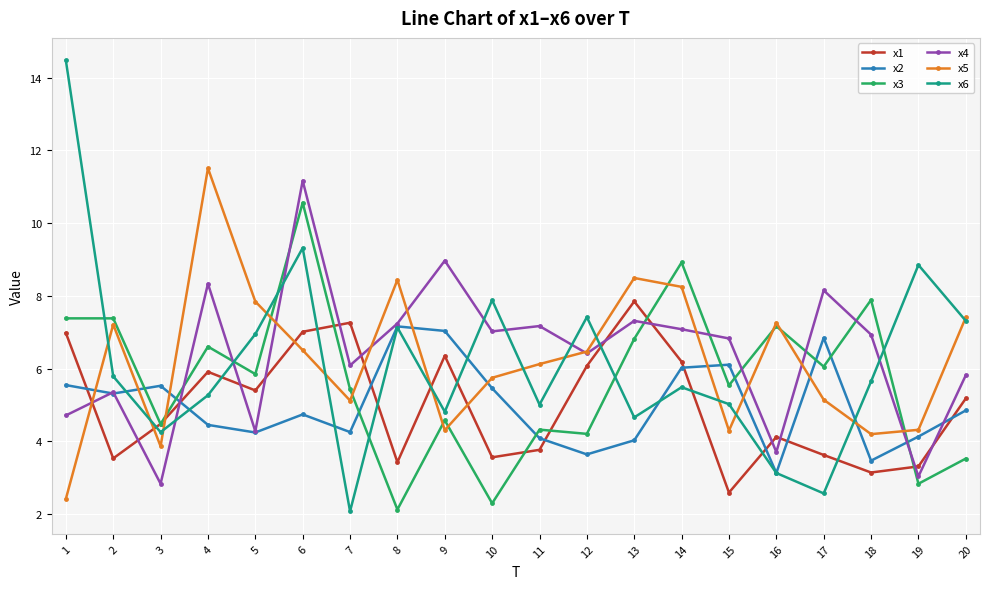

What is the value of the x2 point at the 7th from the left?

4.3